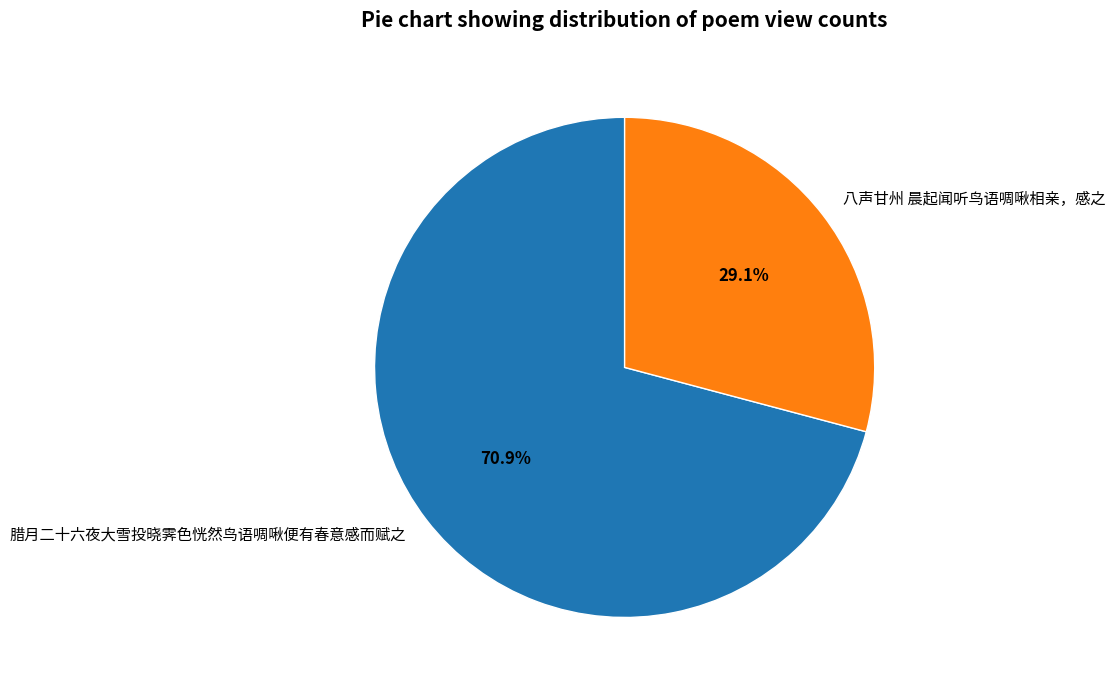

Is it true that 八声甘州 晨起闻听鸟语啁啾相亲，感之 is 29% of the pie?

True